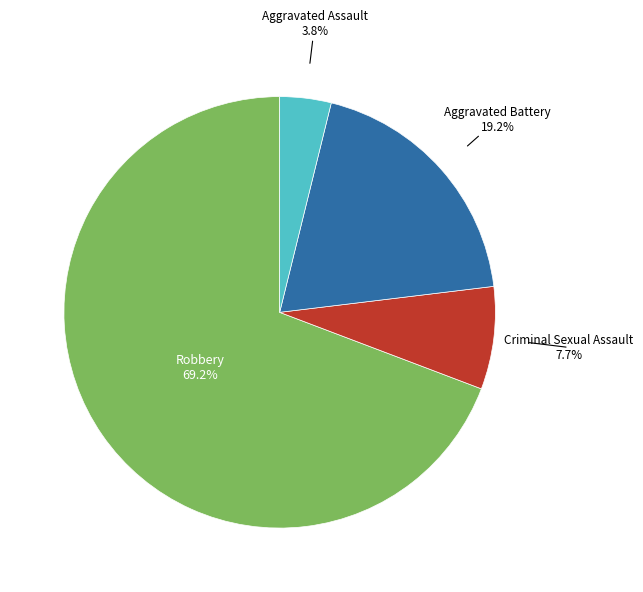

What is the majority slice?

Robbery